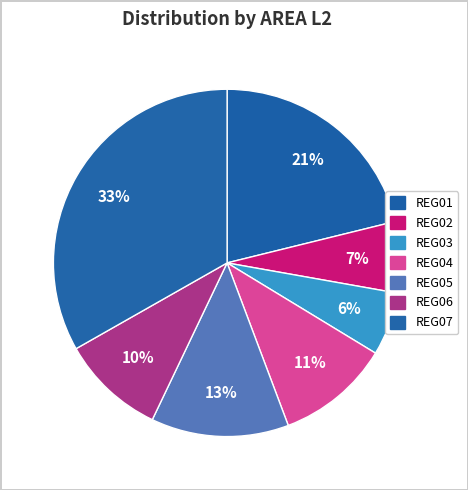

How many slices are in this pie chart?

7